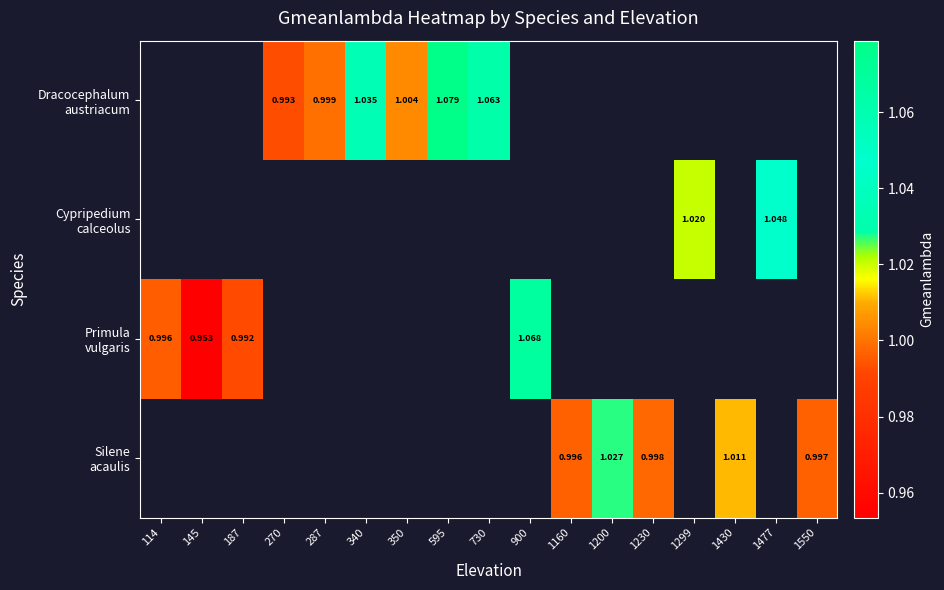

What is the difference between the maximum and minimum values in the Primula vulgaris series?

0.1